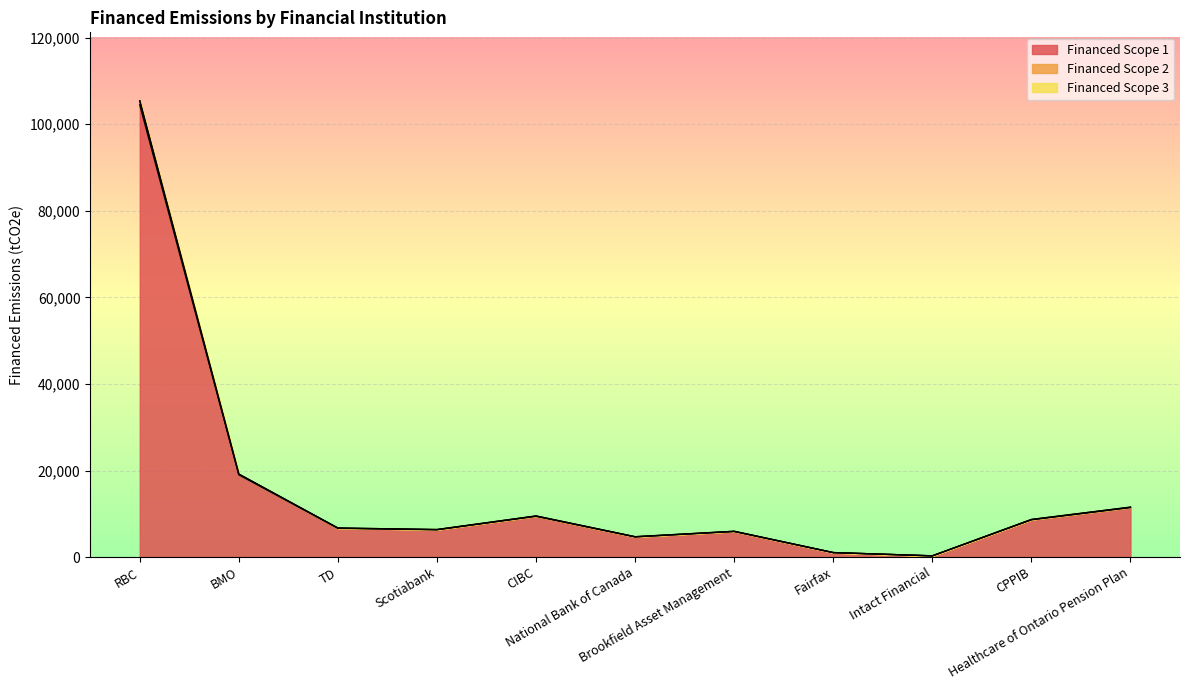

What is the lowest value of the Financed Scope 2 series?

281.4